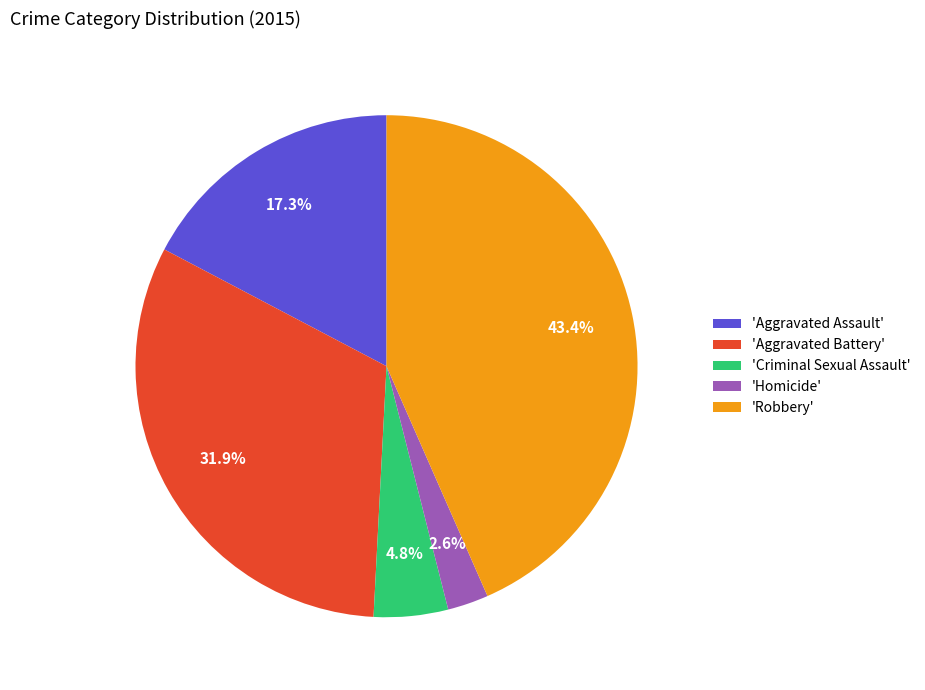

Which slice is the largest?

'Robbery'